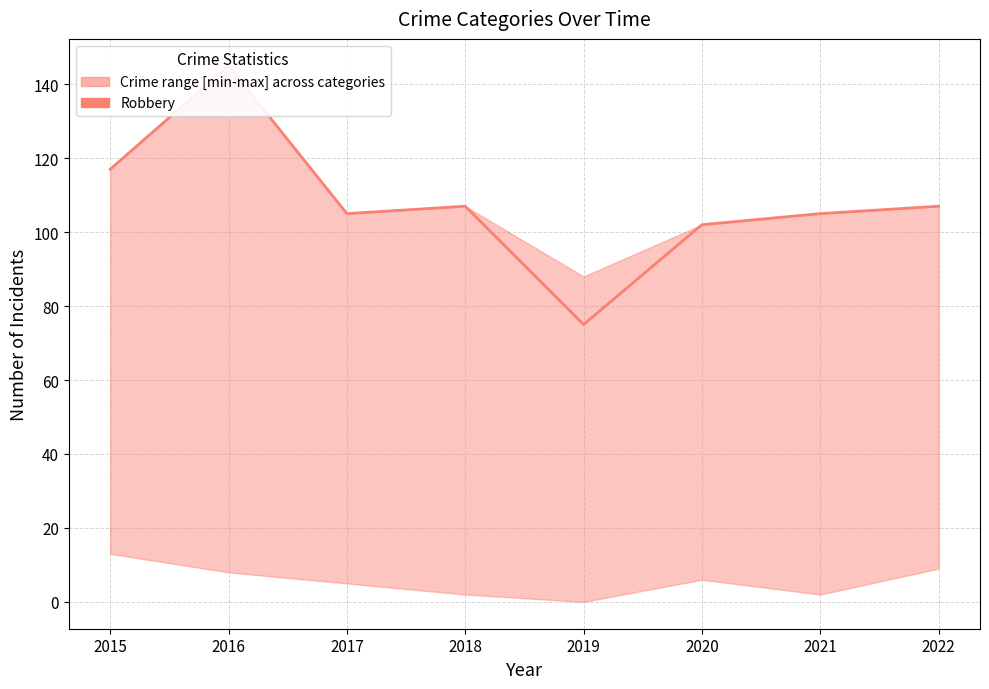

What is the change in value from 2019 to 2022?

+32